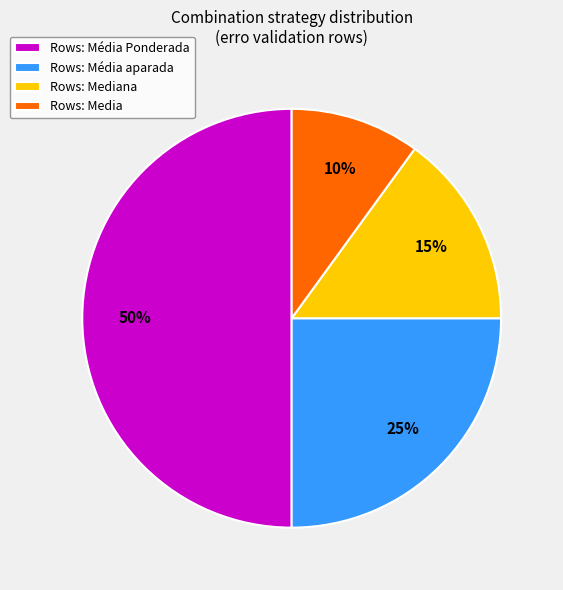

True or false: Rows: Media accounts for 4% of the total.

False